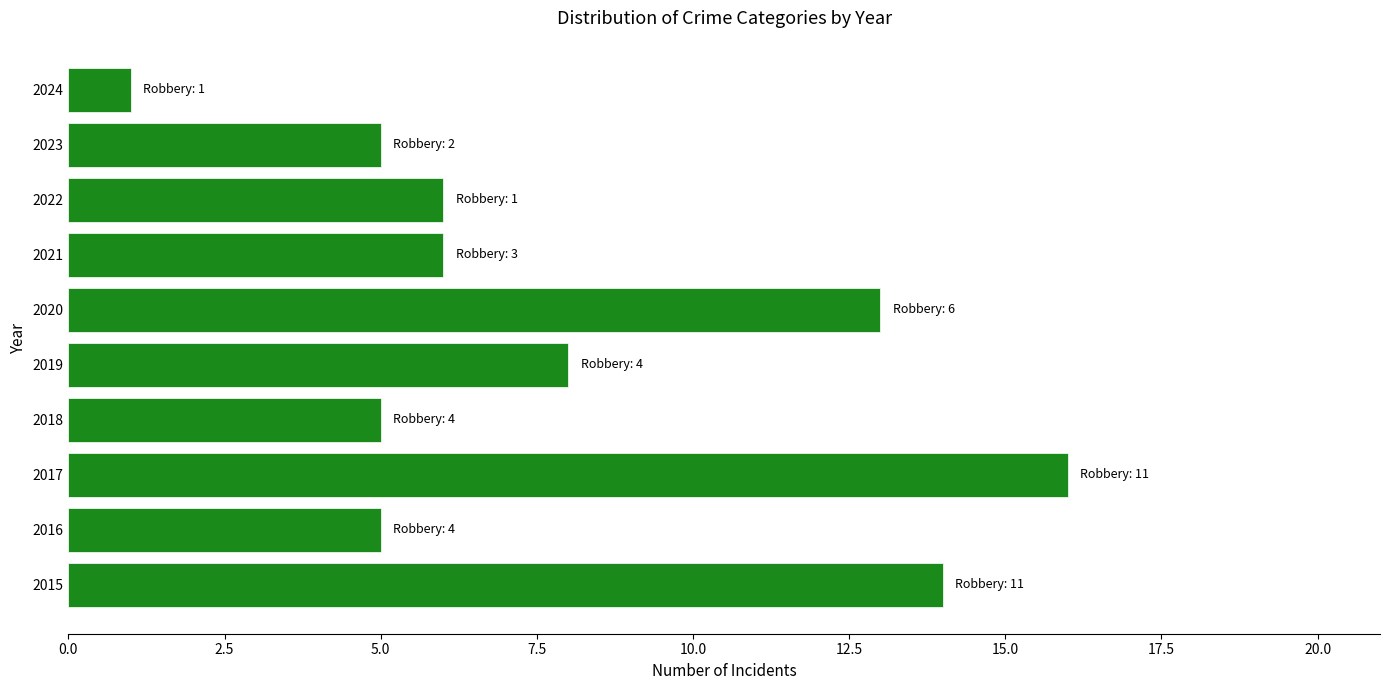

What is the greatest value displayed?

16